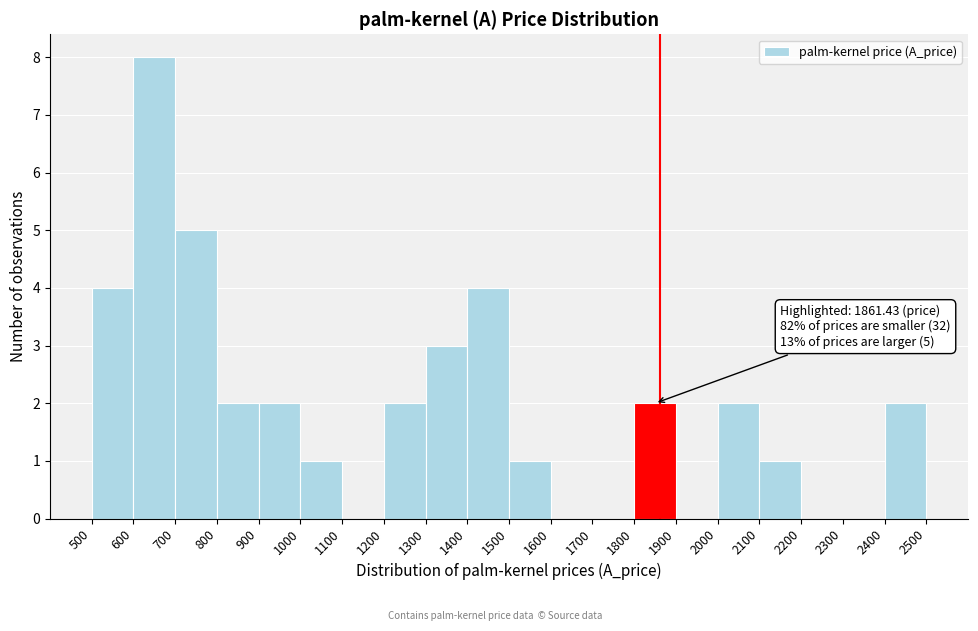

Which range on the x-axis has the tallest bar?

600 to 700